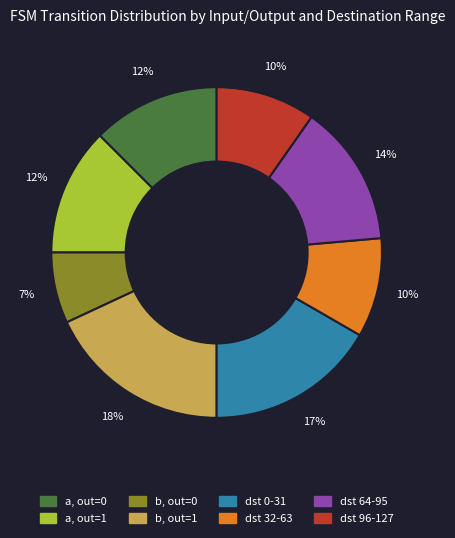

Is there any slice that represents more than half of the pie?

No